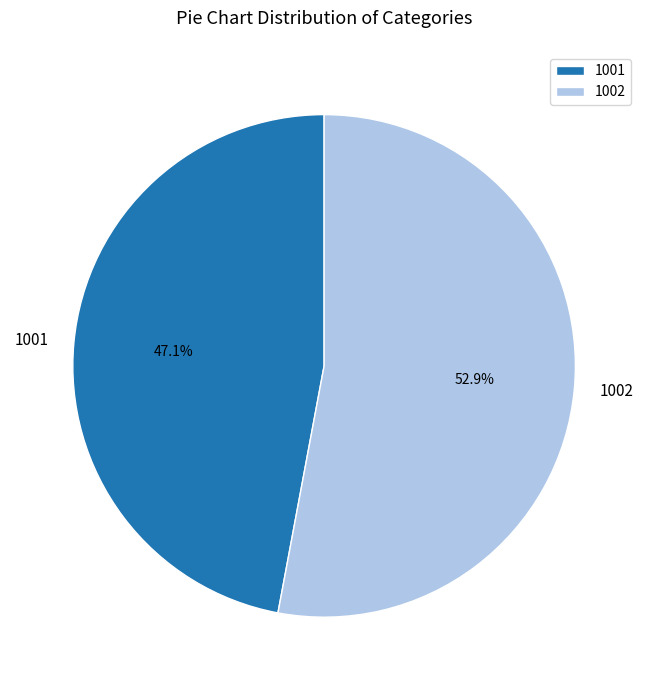

Does 1002 account for over 50% of the chart?

Yes